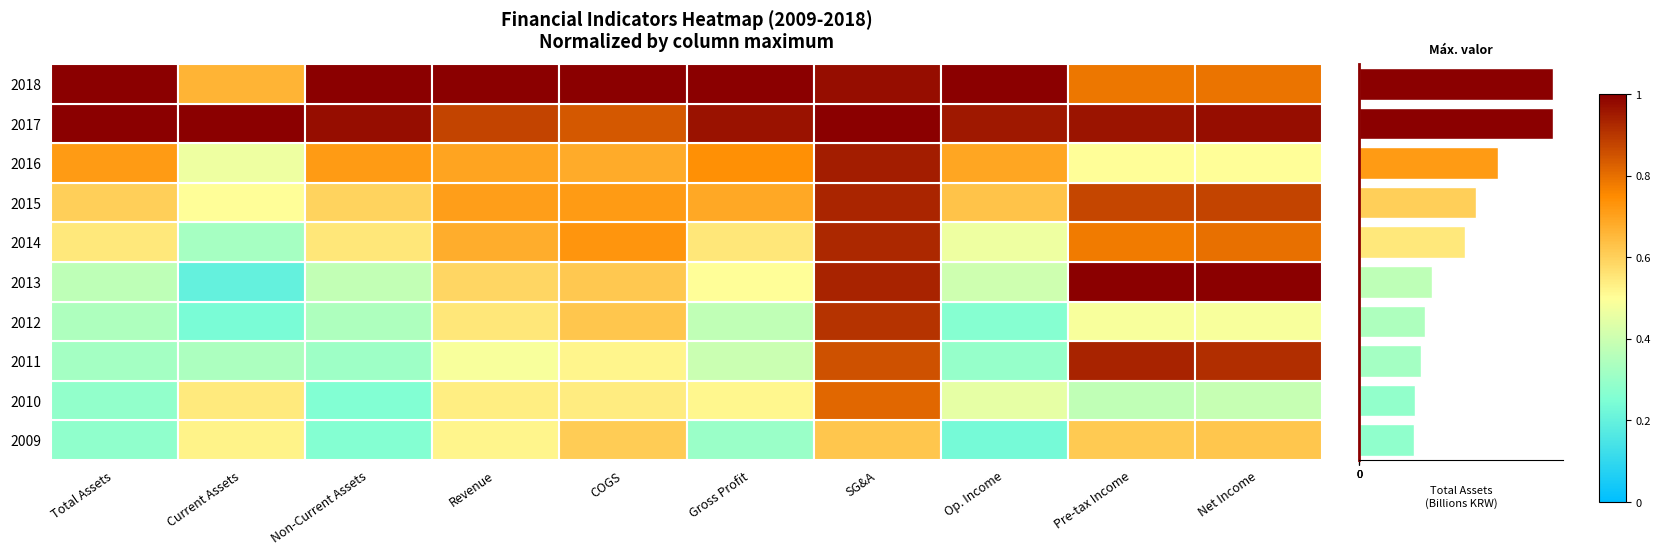

What is the greatest value displayed?

0.9